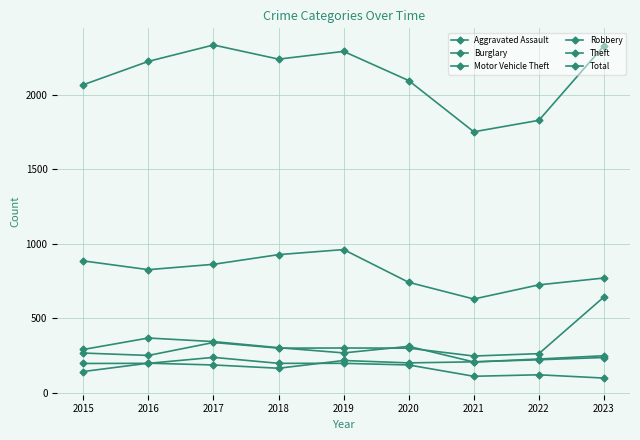

How many values in the Robbery series are below 290?

4